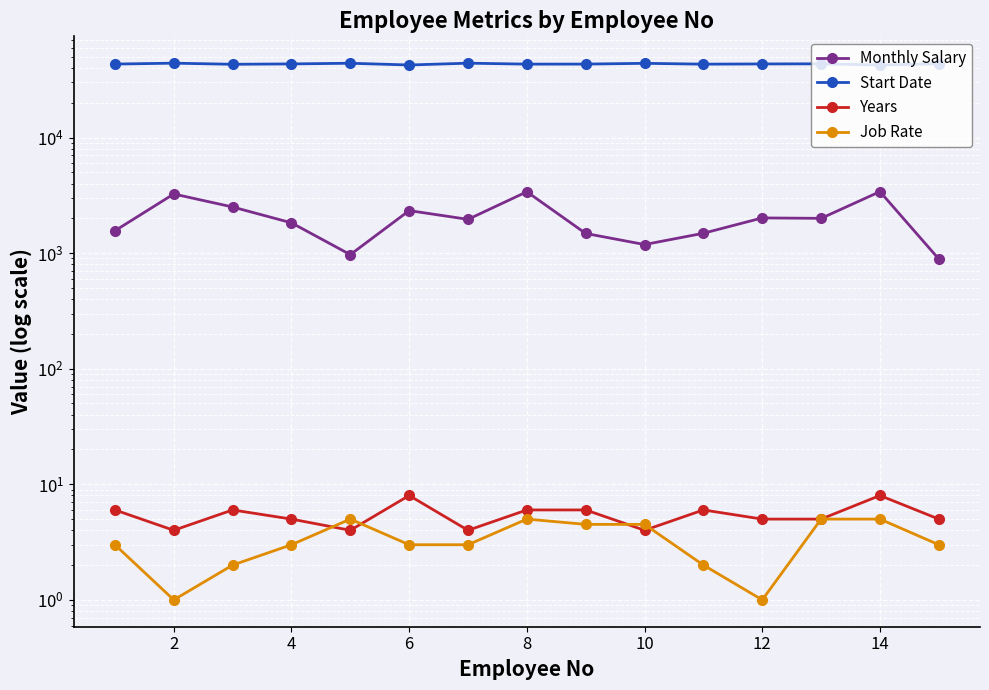

True or false: Job Rate and Start Date cross at least once.

False